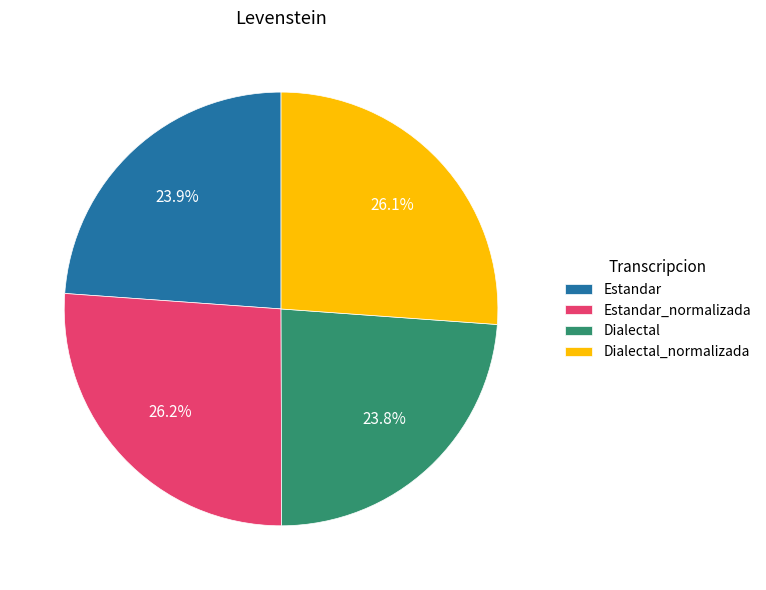

To the nearest percent, what portion does Estandar_normalizada represent?

26%